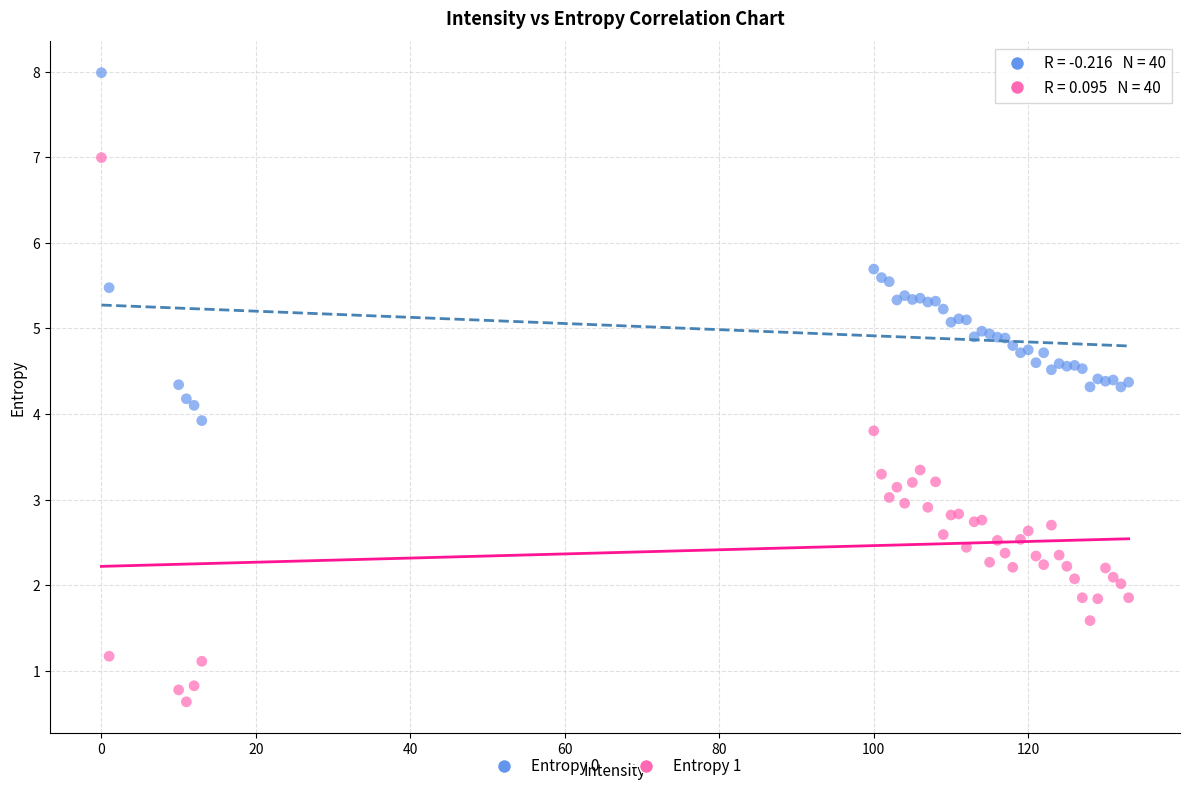

What is the X range (max minus min) for the scatter plot?

133.0